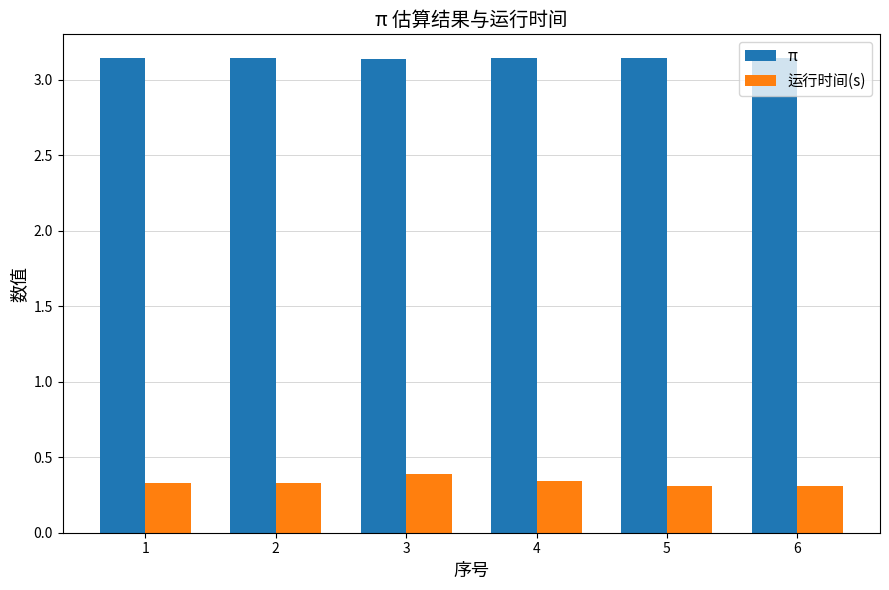

How many 运行时间(s) values are between 0 and 1?

6